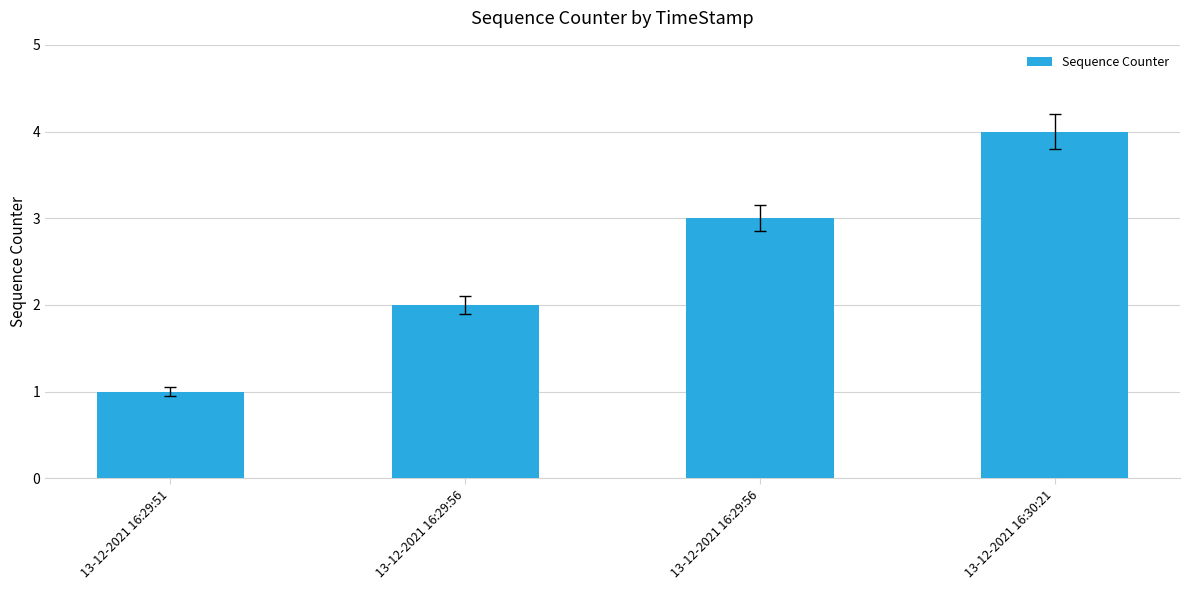

What is the ratio of the value at 13-12-2021 16:29:56 to the value at 13-12-2021 16:29:56?

0.7